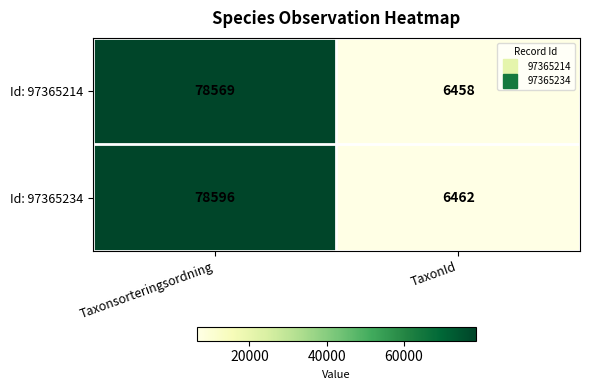

Is it true that Id: 97365234 equals 6462 at TaxonId?

True